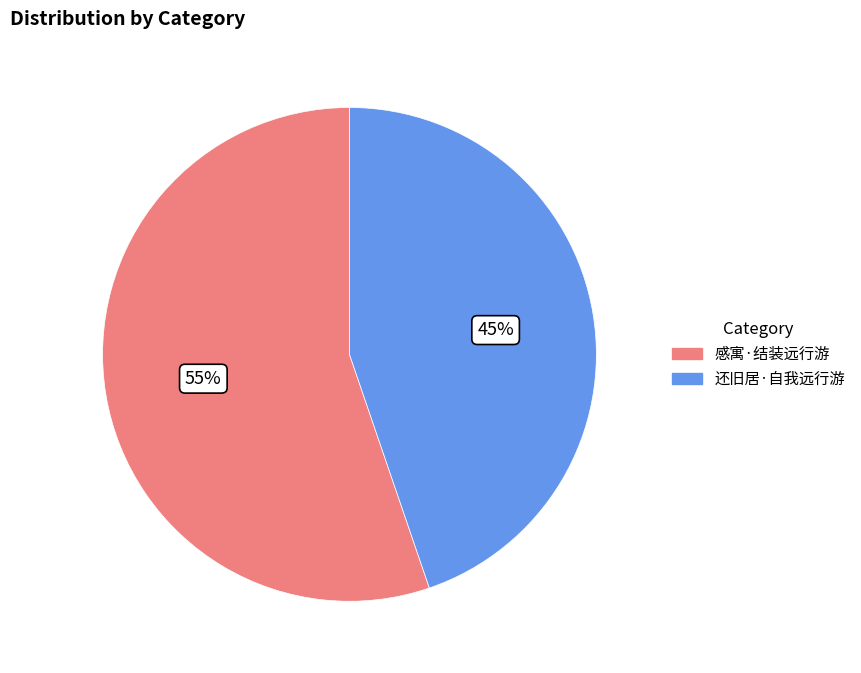

Which slice is the smallest?

还旧居·自我远行游